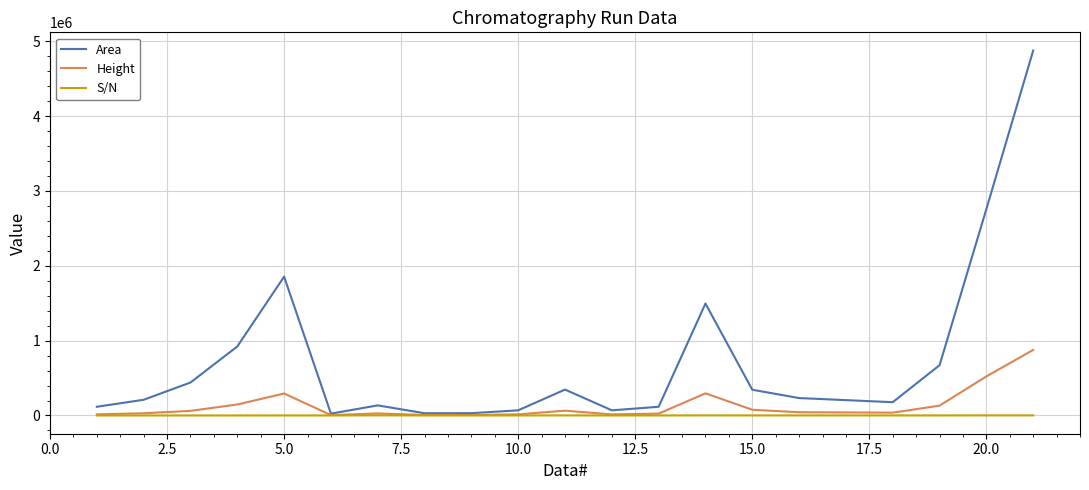

Is this an area chart (filled region under the line)?

No